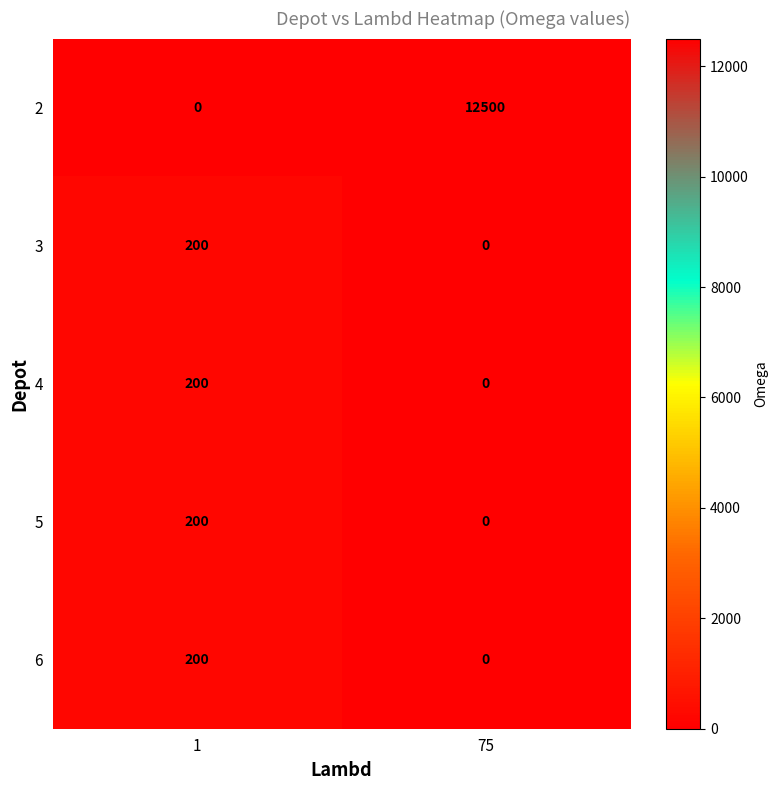

True or false: 4 has a value of 200 at 1.

True